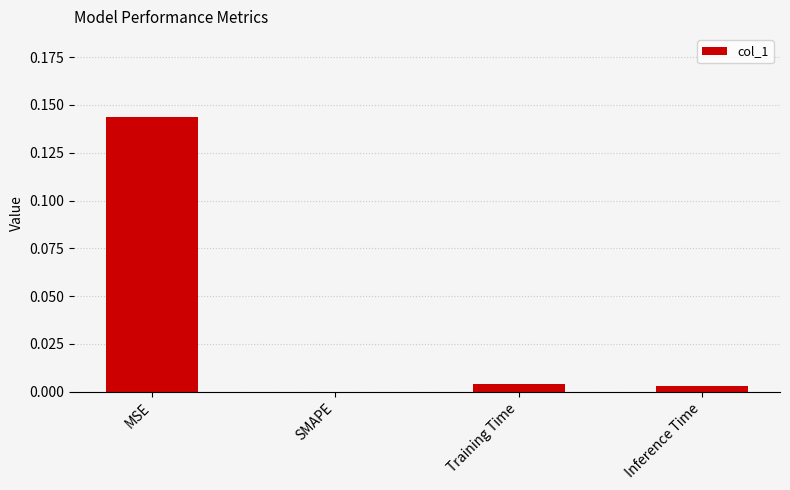

Which has a higher value, MSE or Training Time?

MSE